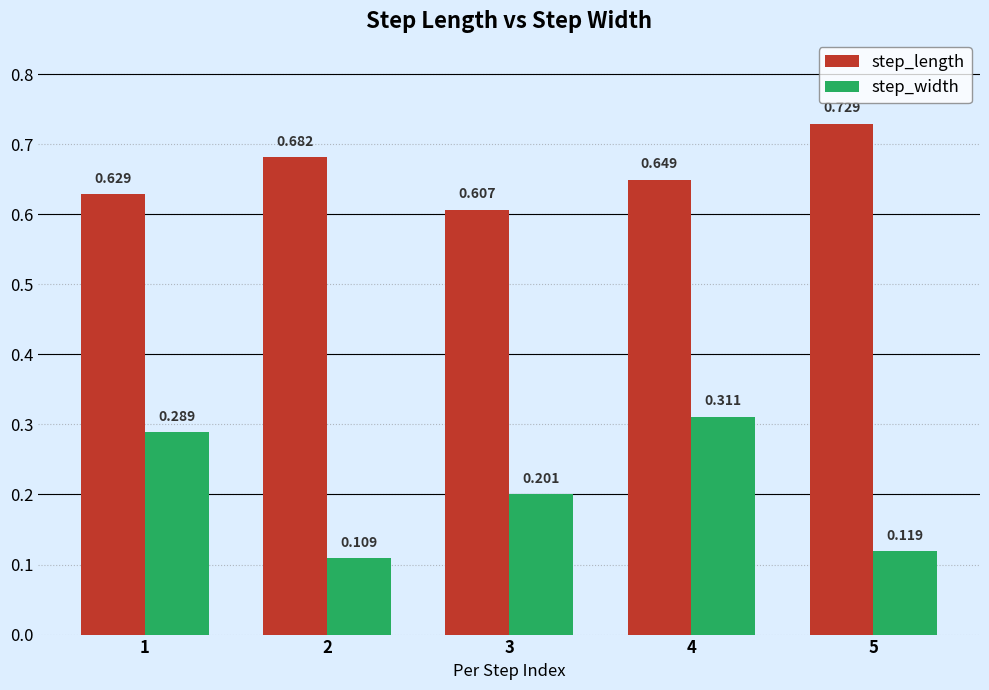

Does the chart contain stacked bars?

No